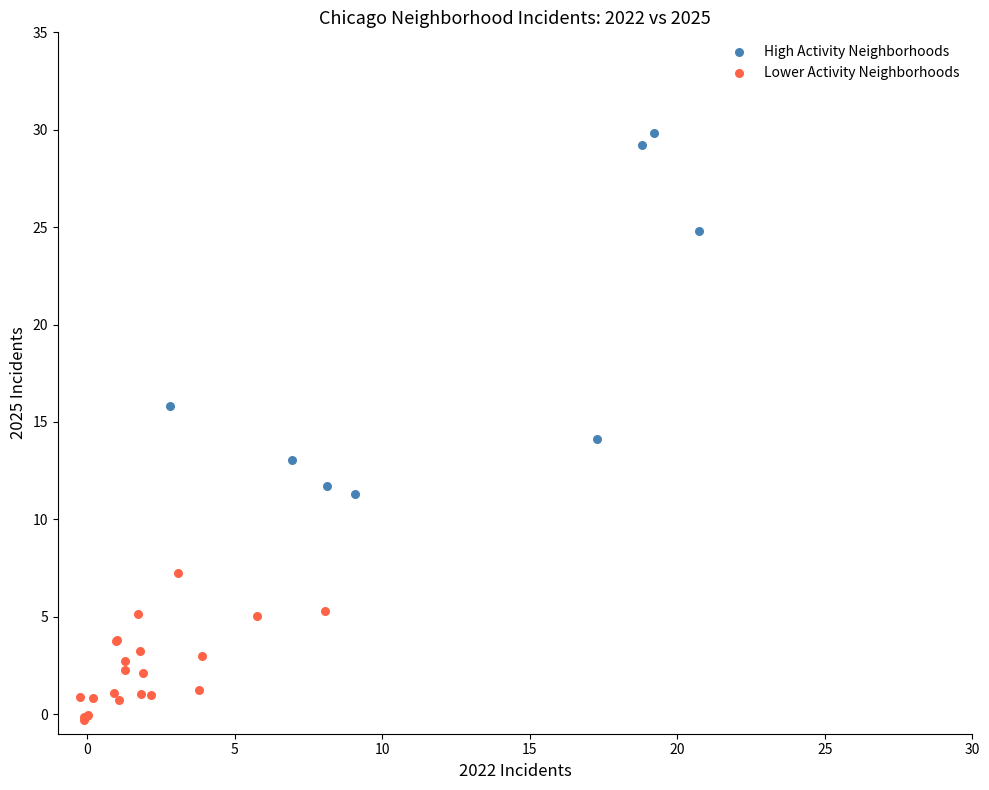

What are all the series names shown in the legend?

High Activity Neighborhoods, Lower Activity Neighborhoods